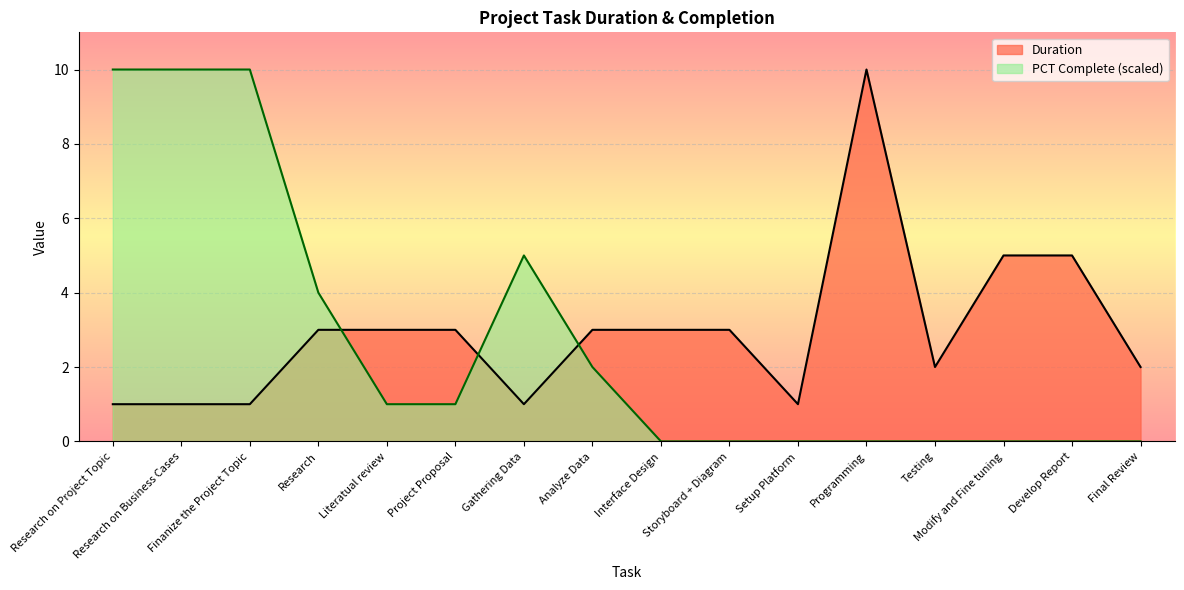

How many Duration values are between 1 and 3?

13